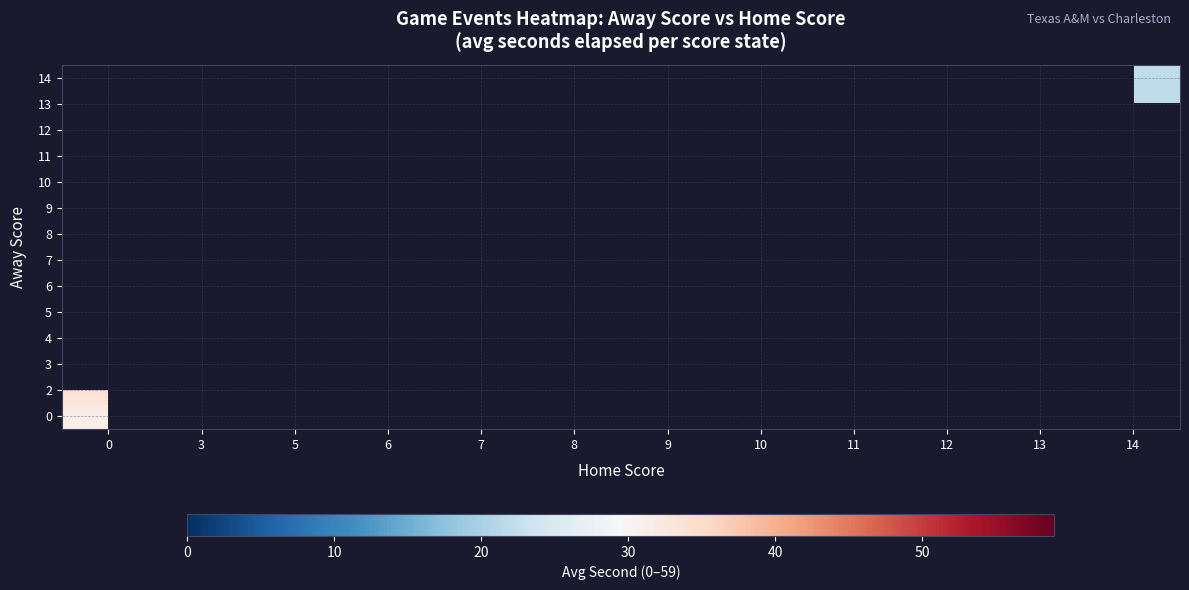

What is the maximum value shown in the chart?

34.1